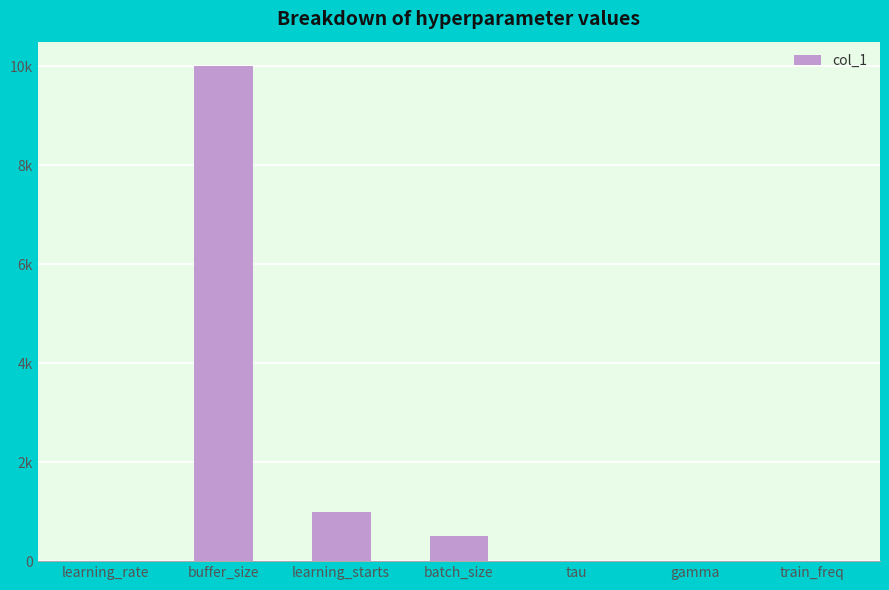

How many bars are there in total?

7